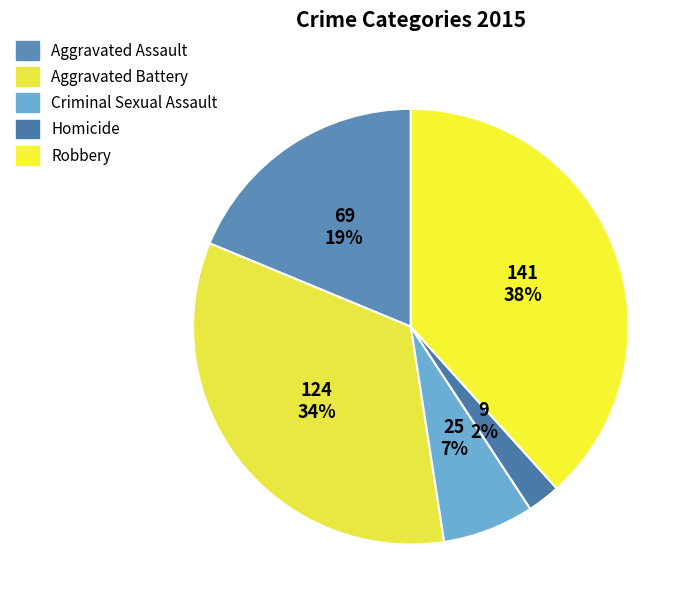

Which slice is the largest?

Robbery